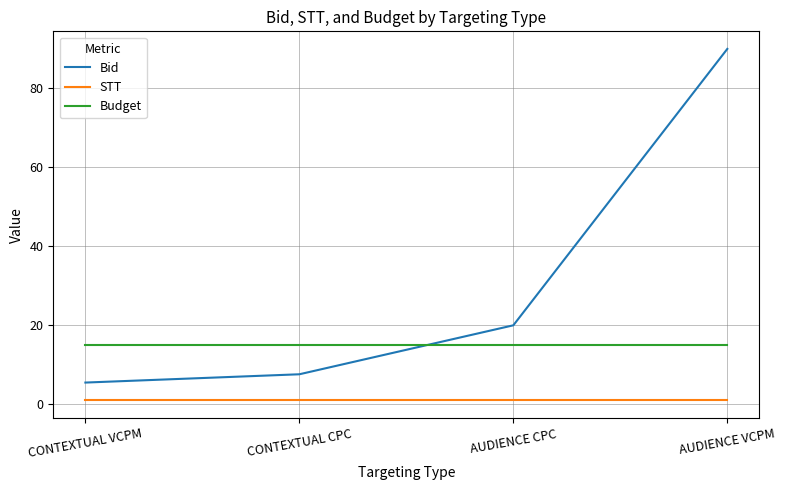

Which series has the largest total across all categories?

Bid